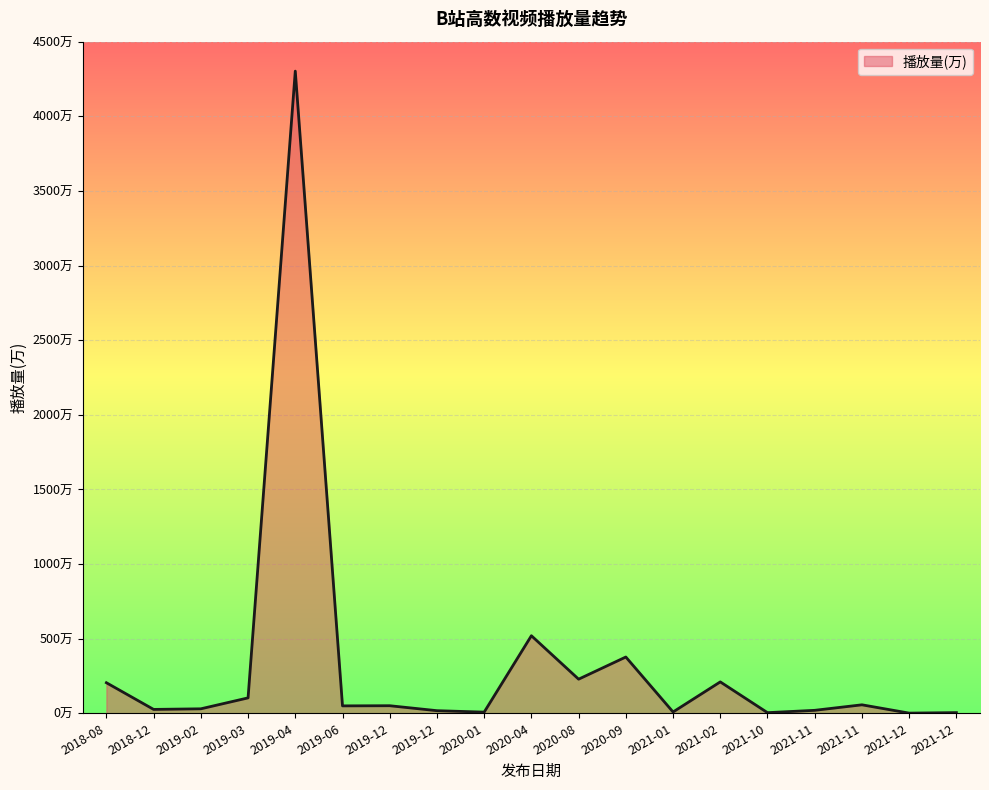

Where is the first local maximum?

2019-04